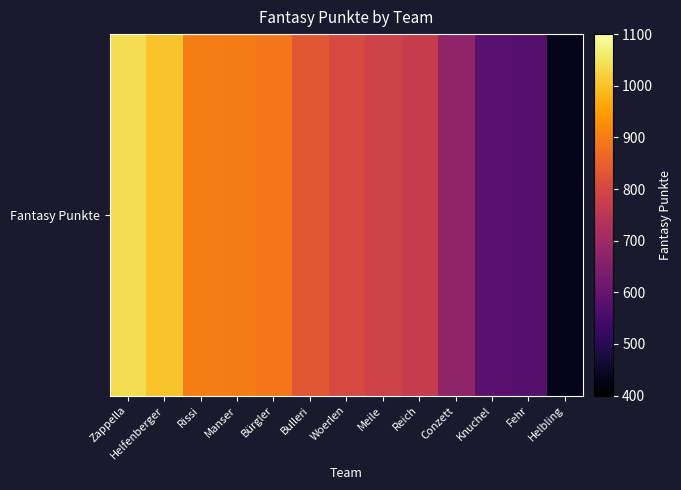

True or false: the data shows 674 at Conzett.

True